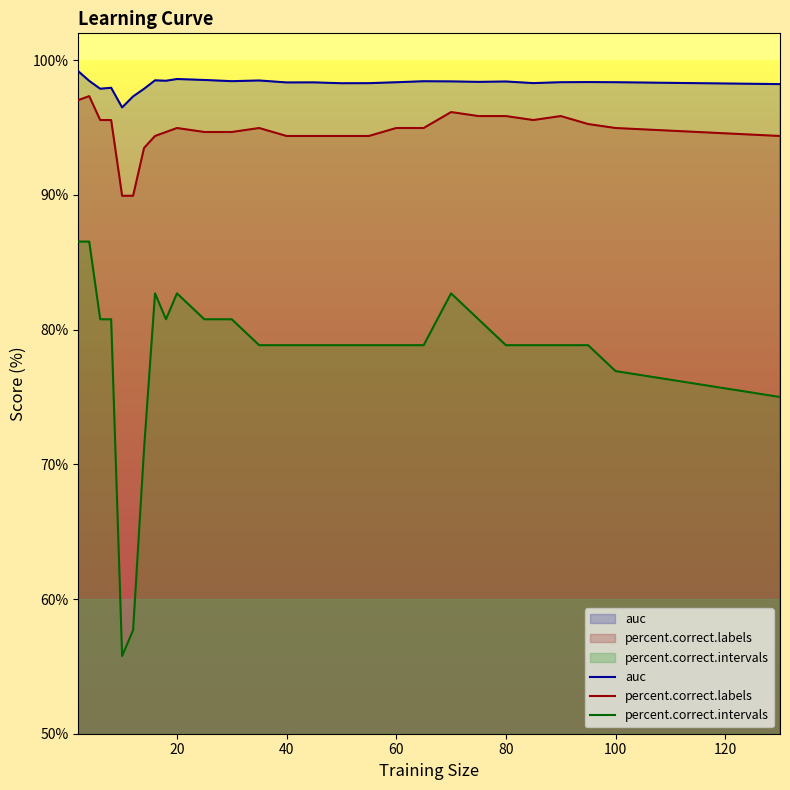

What is the greatest value displayed?

99.2